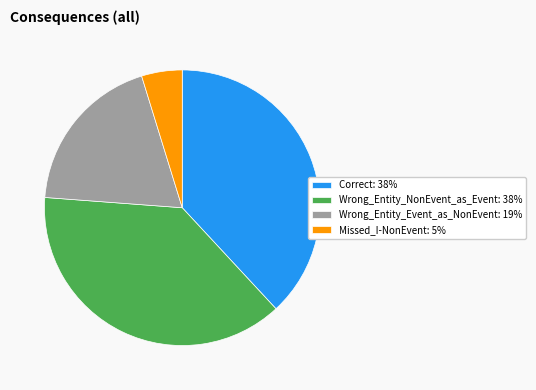

Is Wrong_Entity_NonEvent_as_Event: 38% the majority of the pie?

No